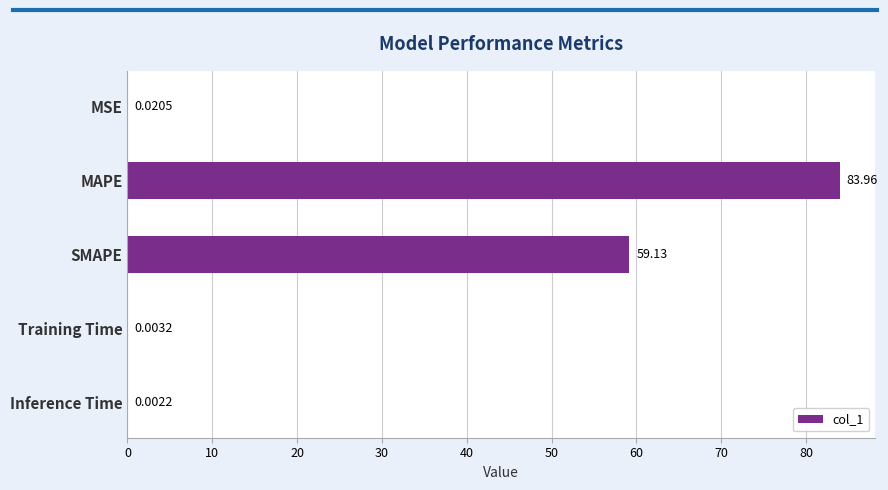

What is the sum of all values?

143.1